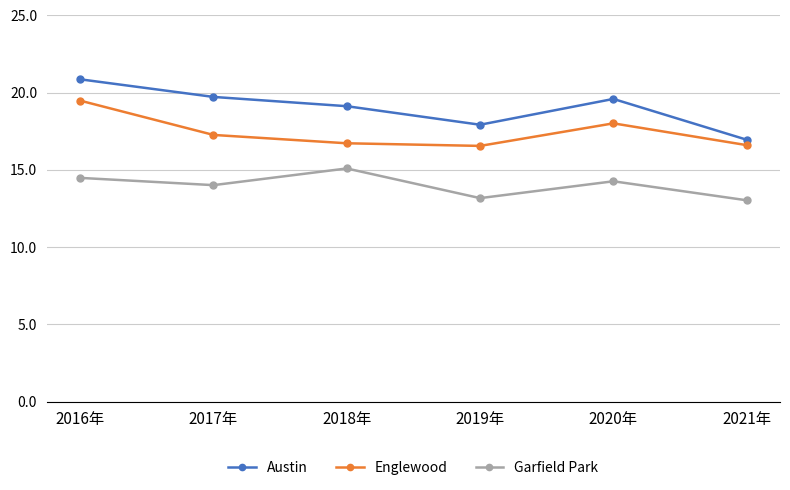

Which series has the widest spread of values?

Austin